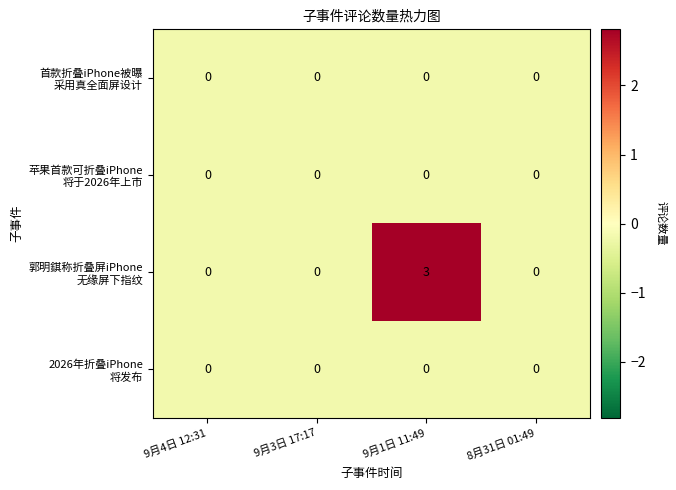

At which category is the sum across all series the highest?

9月1日 11:49